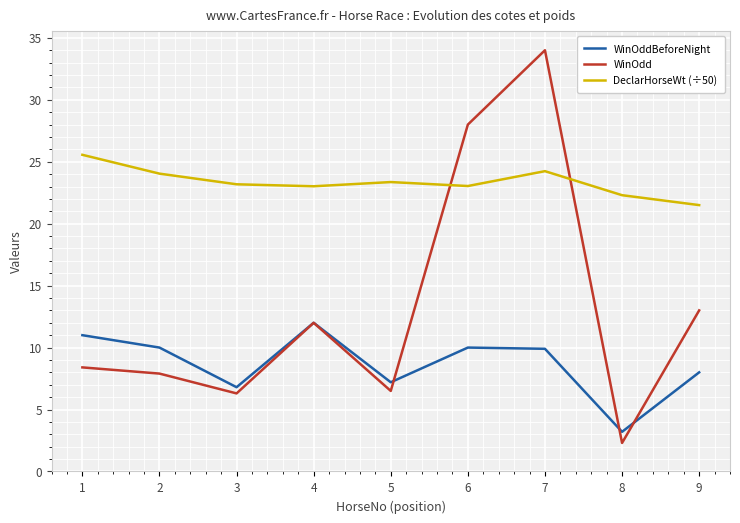

What is the sum of the WinOdd values at 4 and 6?

40.0